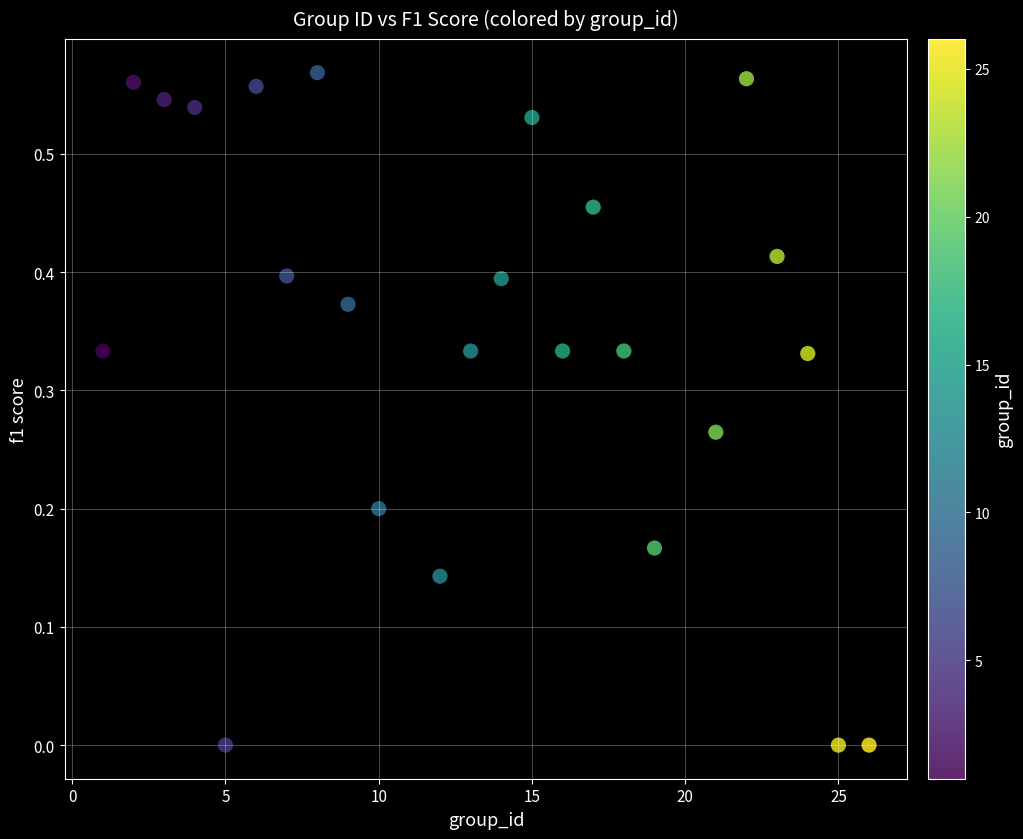

What is the range of X values (max minus min)?

25.0